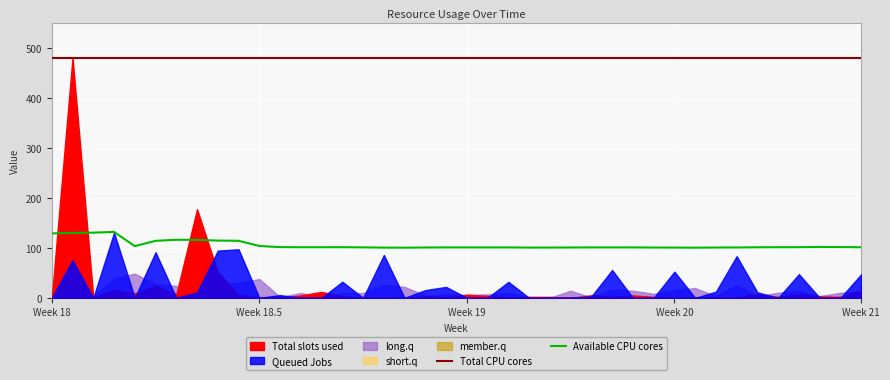

What is the maximum value for Available CPU cores?

131.8